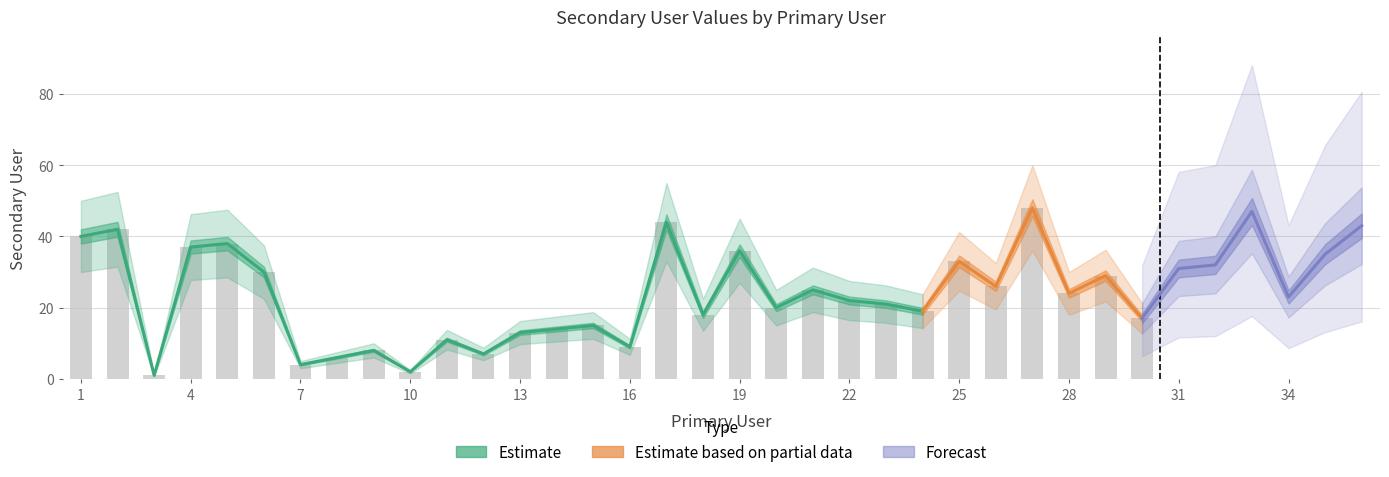

The chart shows a value of 21 at 23. True or false?

True